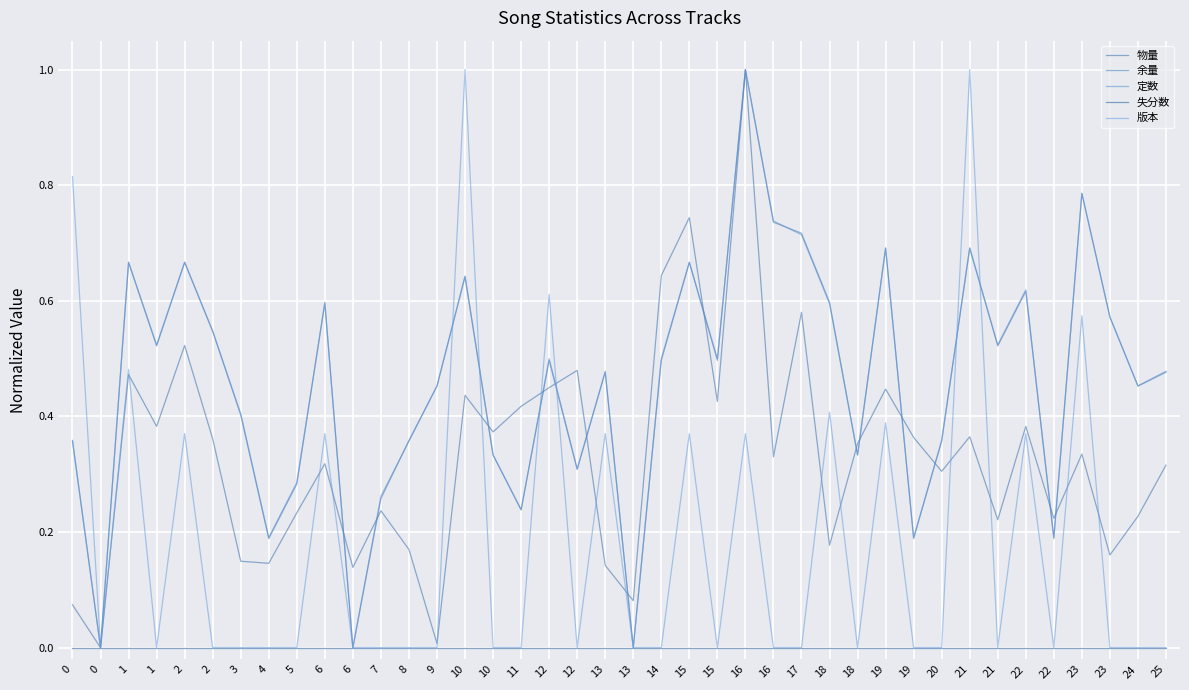

Between 16 and 23, which is larger?

23